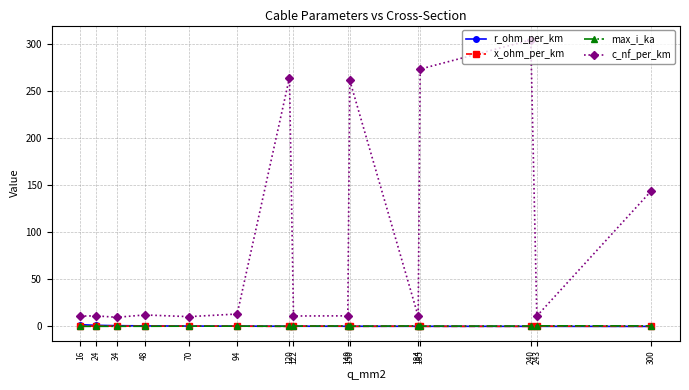

At how many categories does at least one series exceed 133?

5